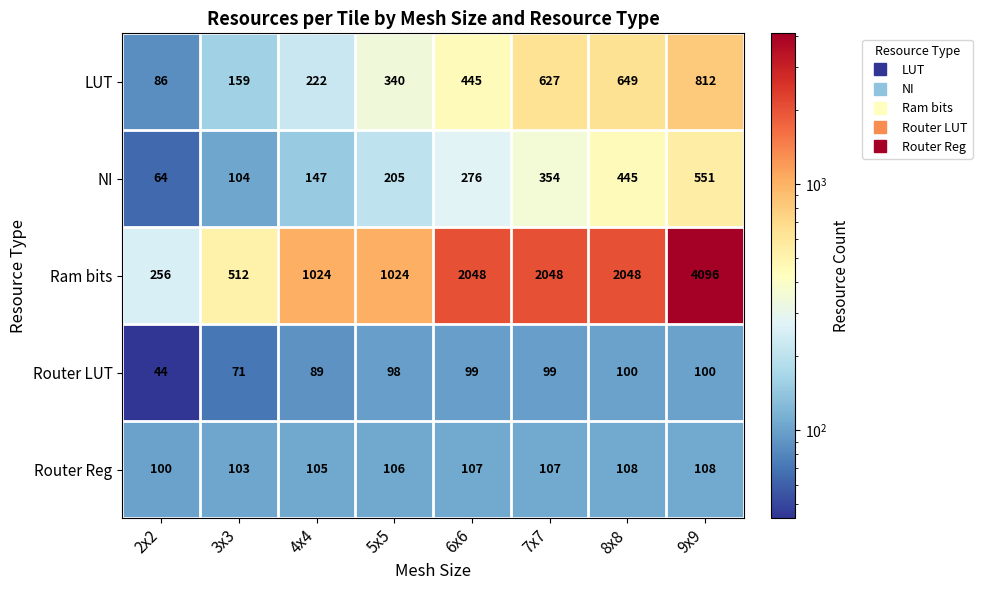

Which series changed the most between 2x2 and 8x8?

Ram bits